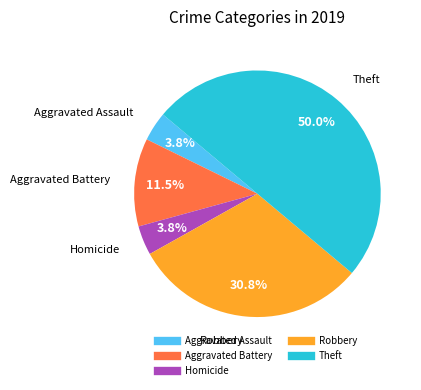

How many slices are in this pie chart?

5